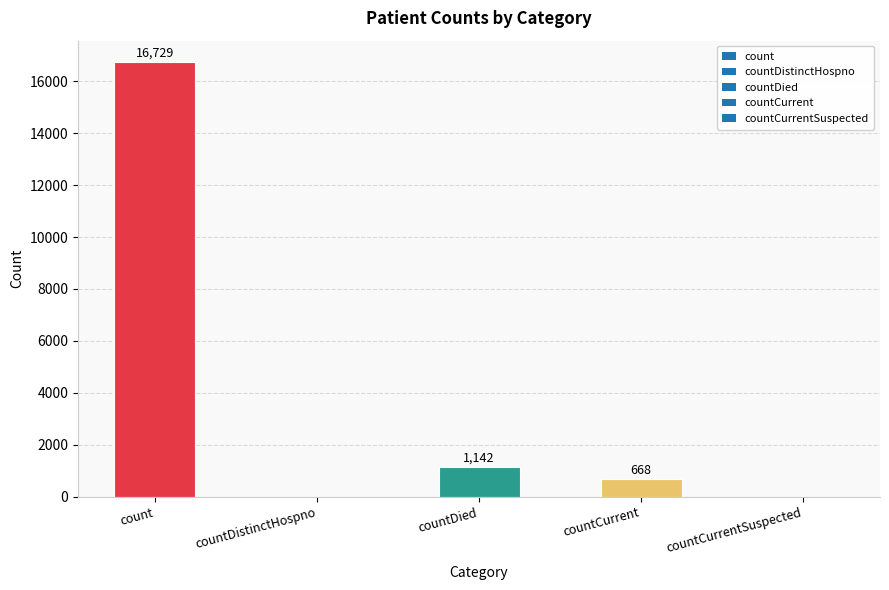

What is the change in value from countCurrent to countCurrentSuspected?

-668